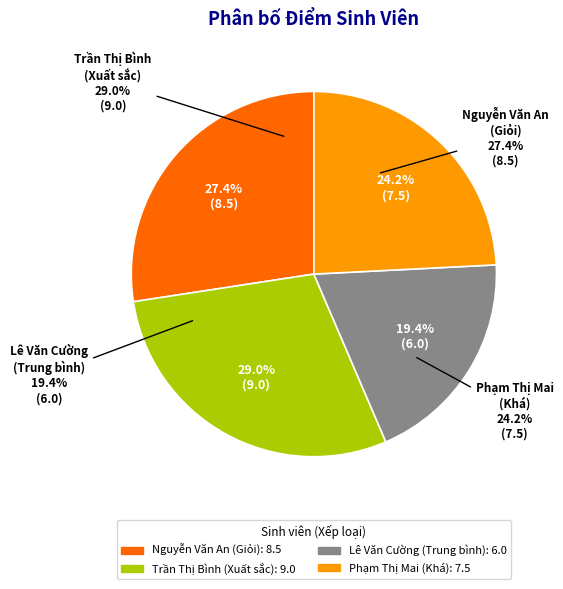

To the nearest percent, what is the difference between the Trần Thị Bình and Nguyễn Văn An slice percentages?

2%